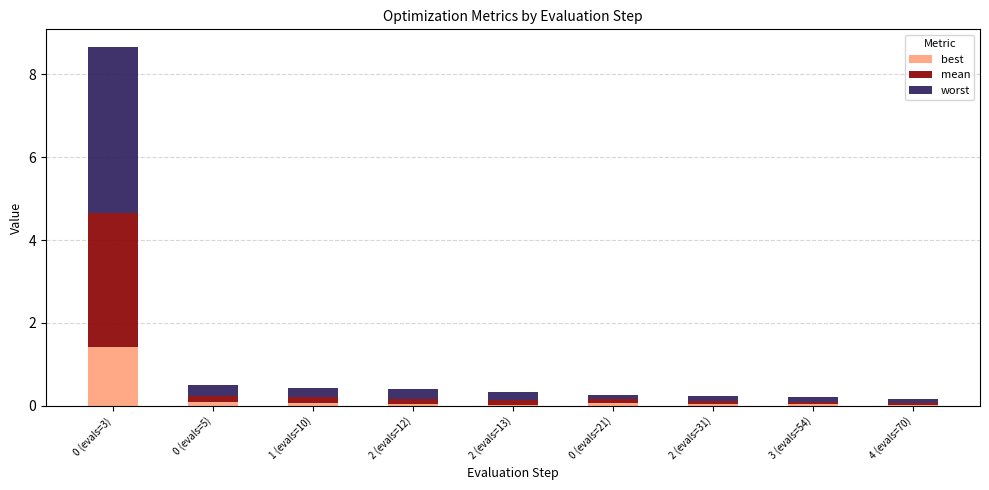

Are the bars grouped side by side (vs. stacked)?

No